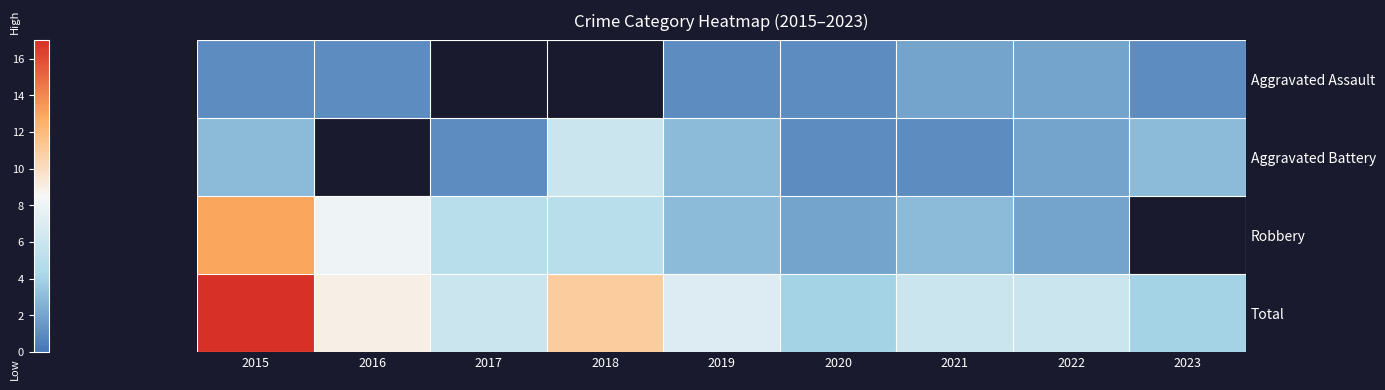

At which label does Aggravated Assault reach its minimum?

2015